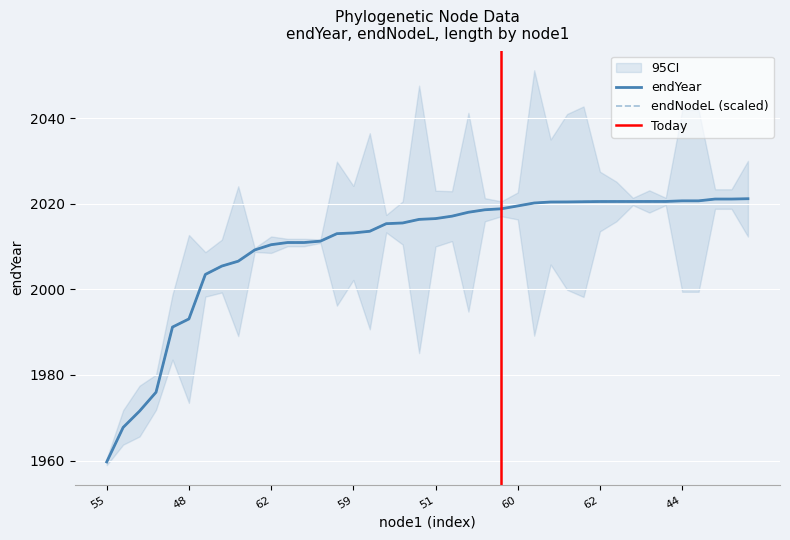

Which category has the lowest value across all series?

55